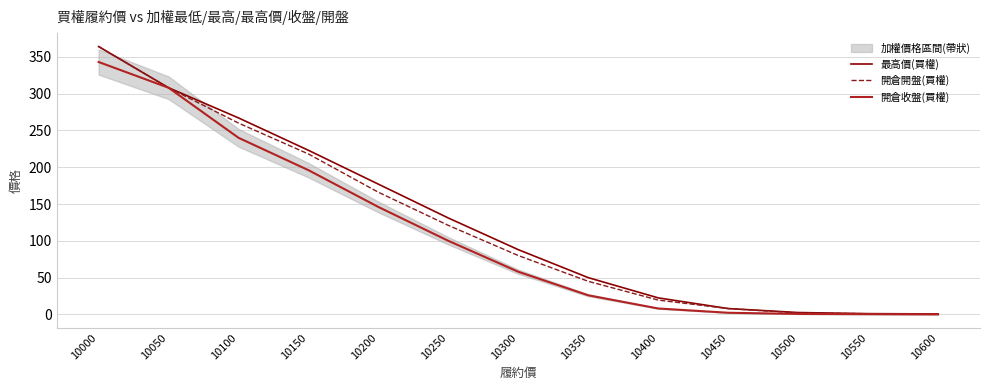

The value of 開倉收盤(買權) at 10350 is 42.5. True or false?

False